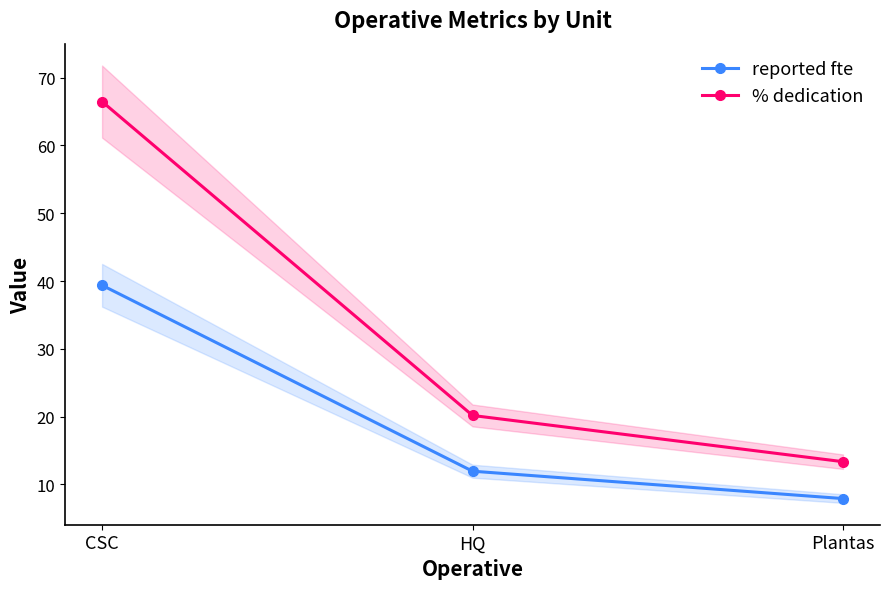

Which series has the largest total across all categories?

% dedication